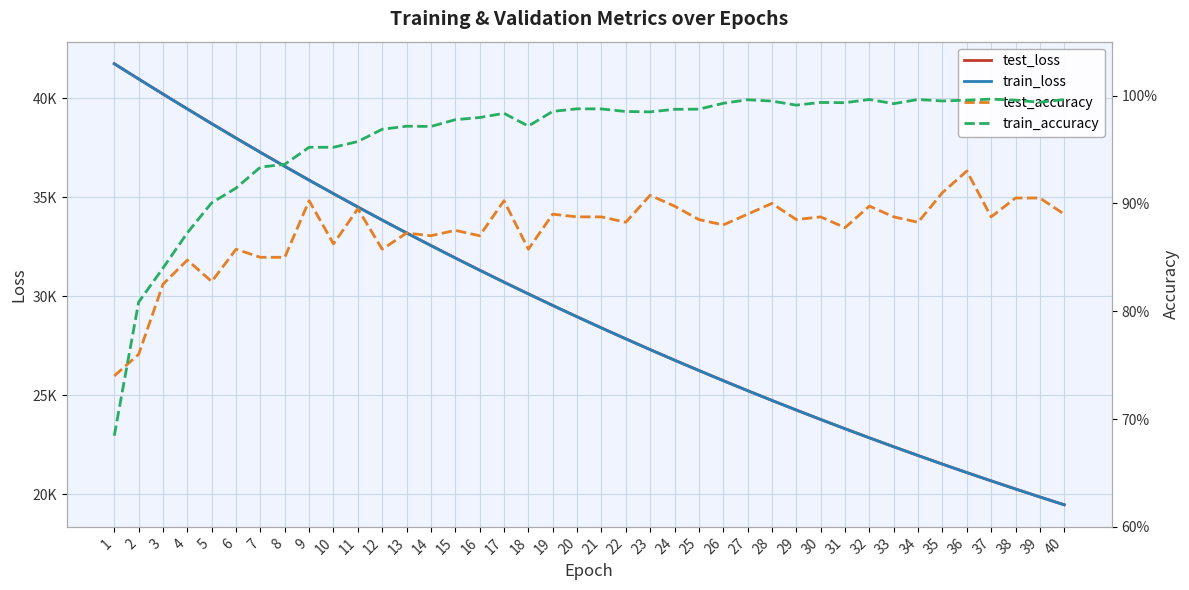

What is the smallest value displayed?

0.7